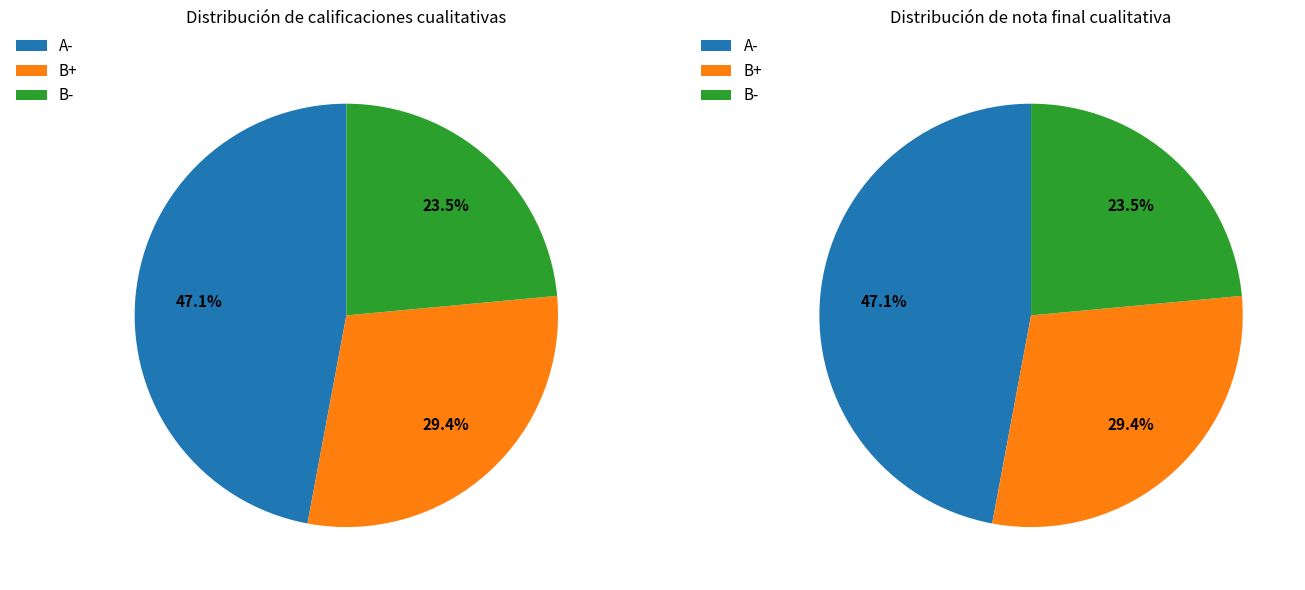

To the nearest percent, what percentage of the pie is B-?

24%